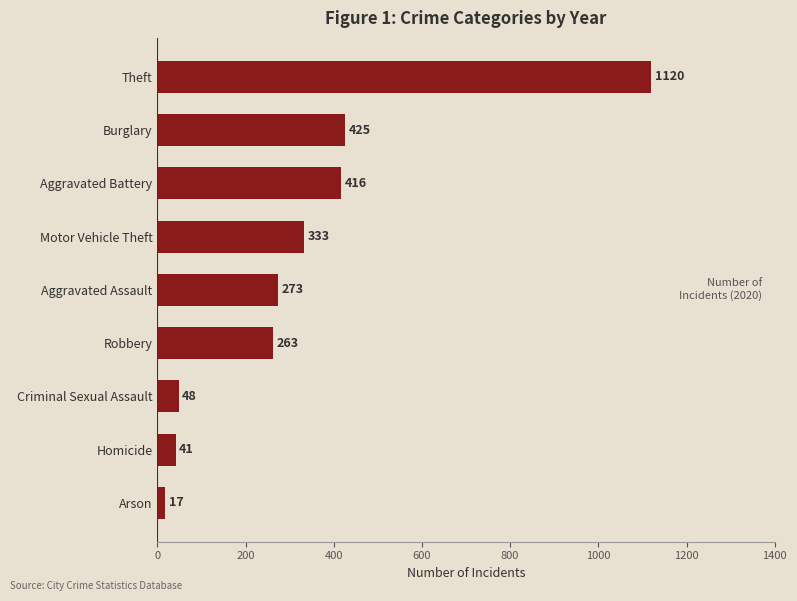

How many data points does each series have?

9